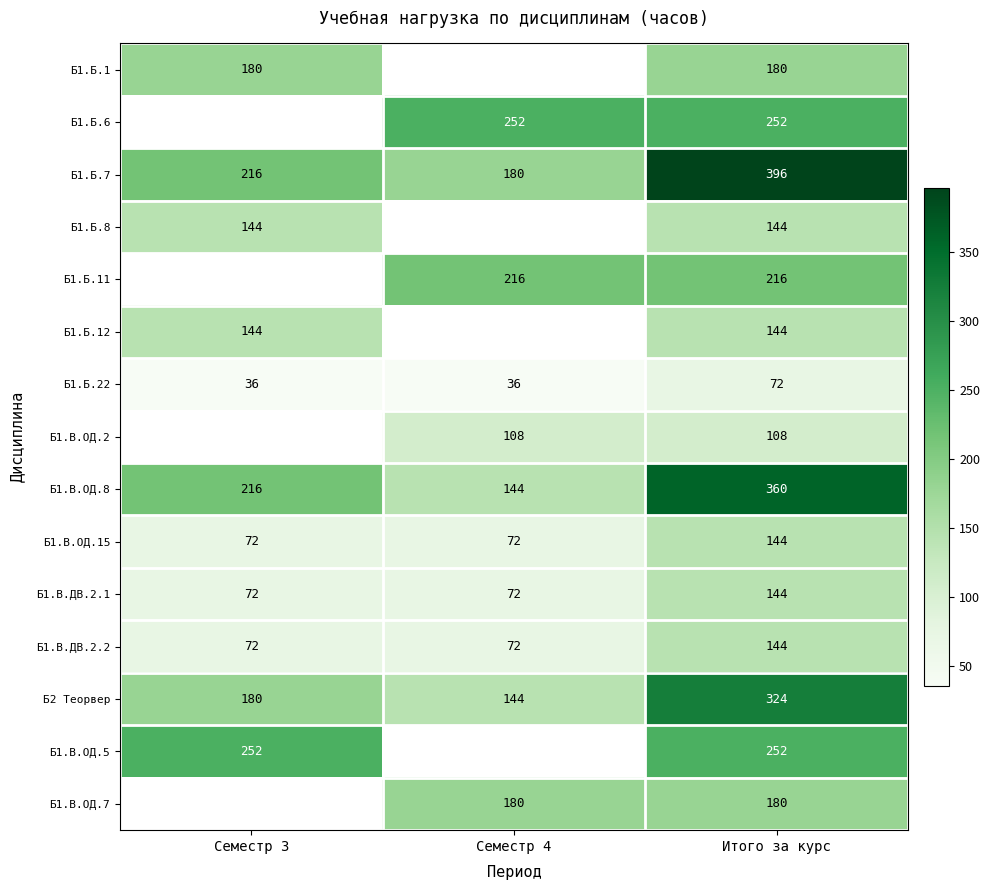

What is the sum of the Б1.Б.22 values at Семестр 4 and Итого за курс?

108